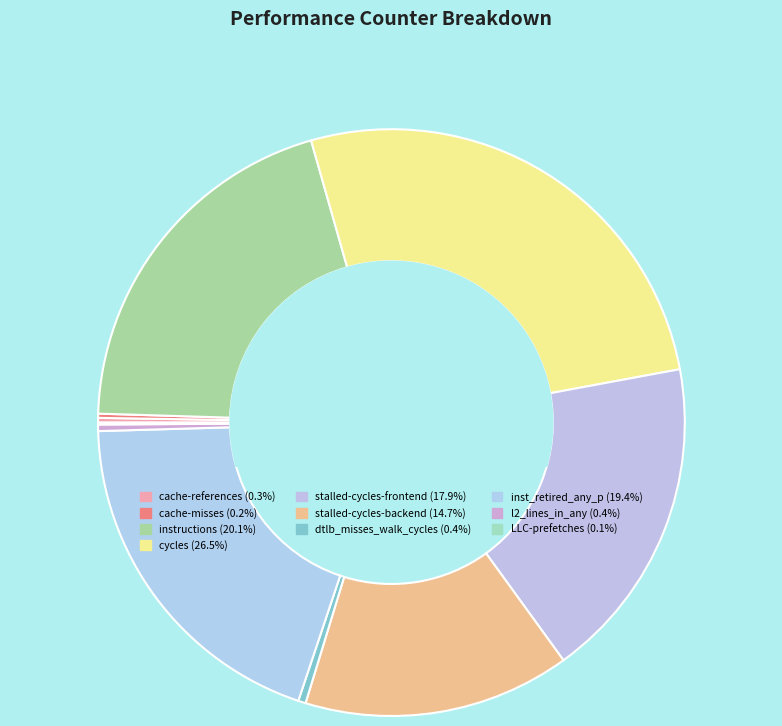

To the nearest percent, what is the difference between the stalled-cycles-frontend and LLC-prefetches slice percentages?

18%